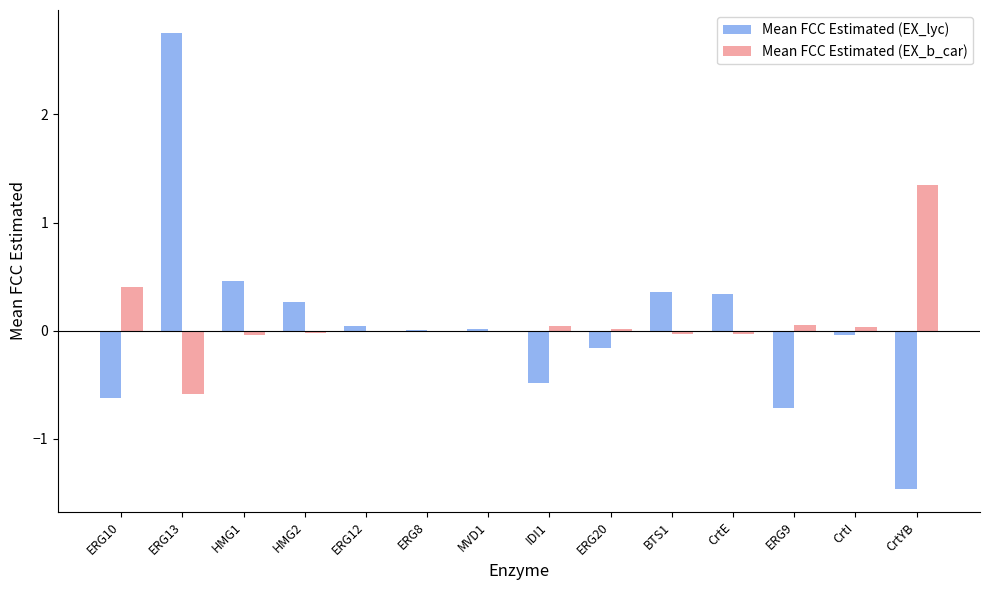

At which category is the sum across all series the highest?

ERG13